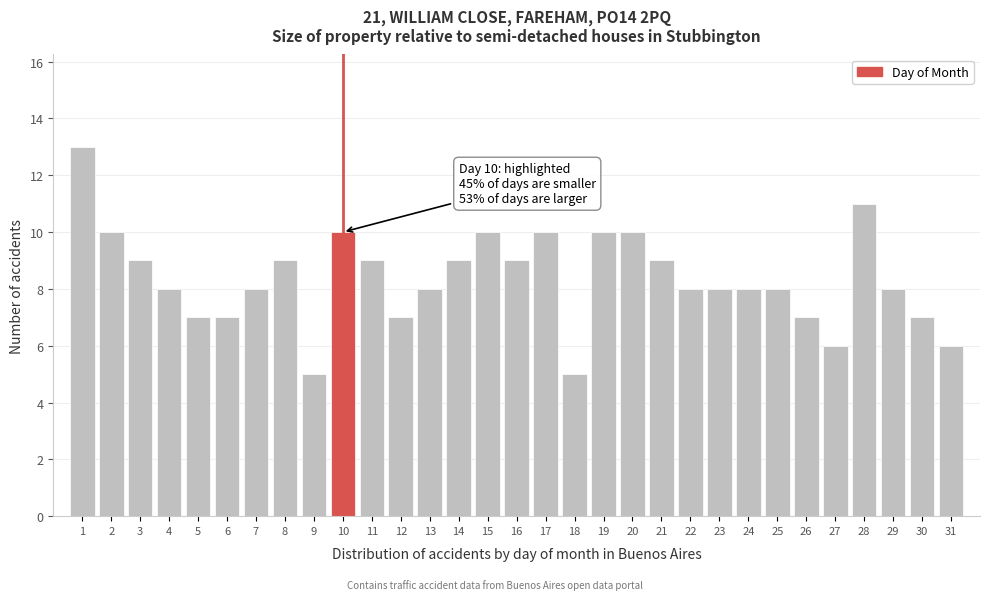

Over which range of the x-axis is the bar tallest?

0.5 to 1.5